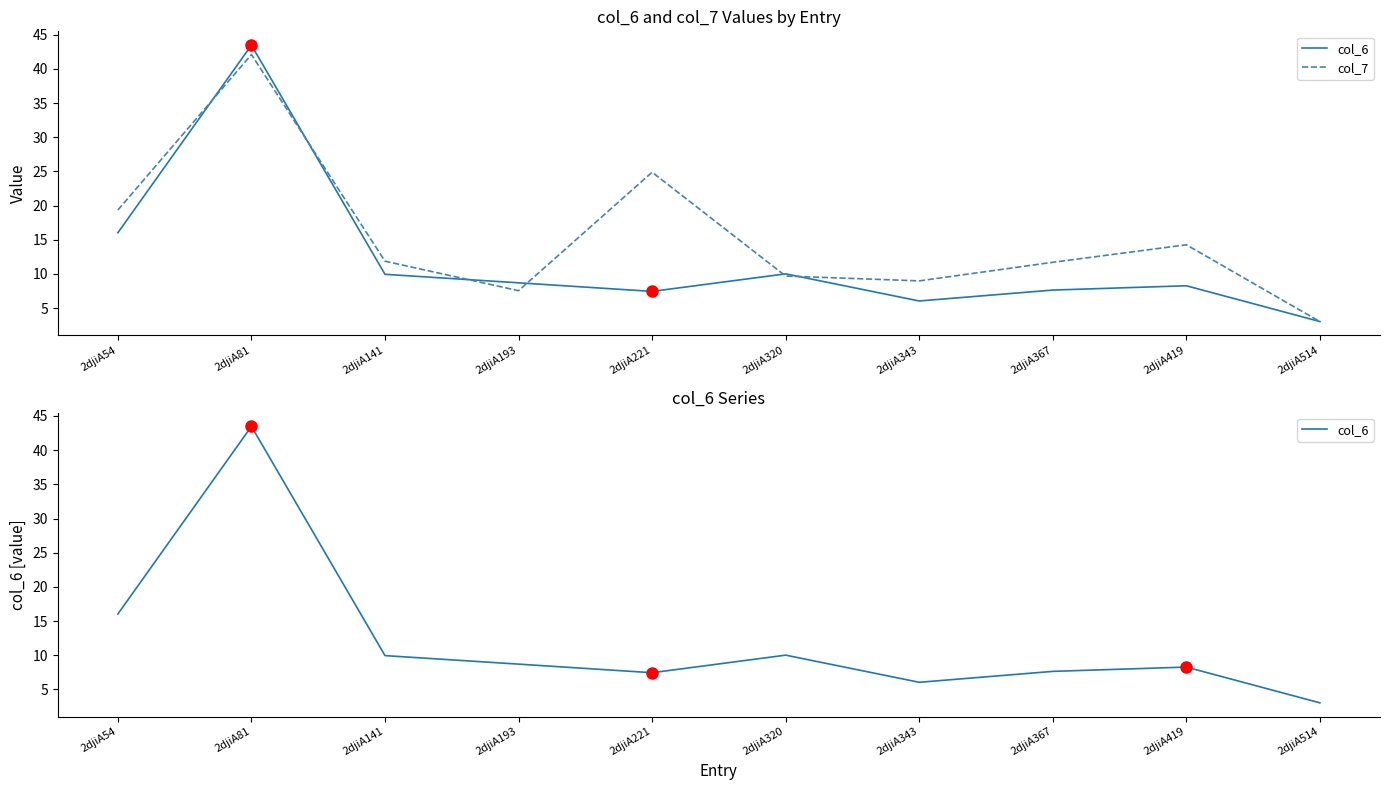

Reading left to right, transcribe all the data shown in this chart.

col_6: 2djiA54=16.0	2djiA81=43.5	2djiA141=9.9	2djiA193=8.7	2djiA221=7.4	2djiA320=10.0	2djiA343=6.0	2djiA367=7.6	2djiA419=8.3	2djiA514=3.0
col_7: 2djiA54=19.4	2djiA81=42.1	2djiA141=11.9	2djiA193=7.6	2djiA221=24.9	2djiA320=9.7	2djiA343=9.0	2djiA367=11.7	2djiA419=14.3	2djiA514=3.0